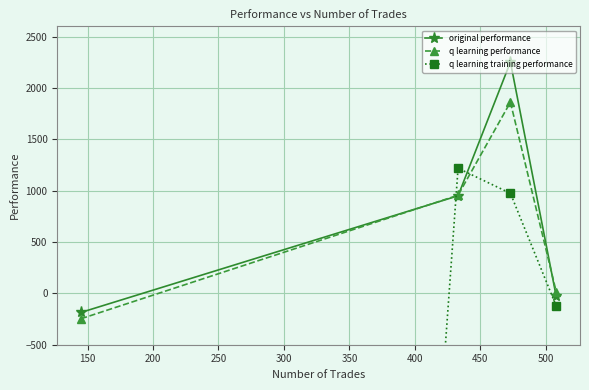

How many values in q learning performance are below zero?

1